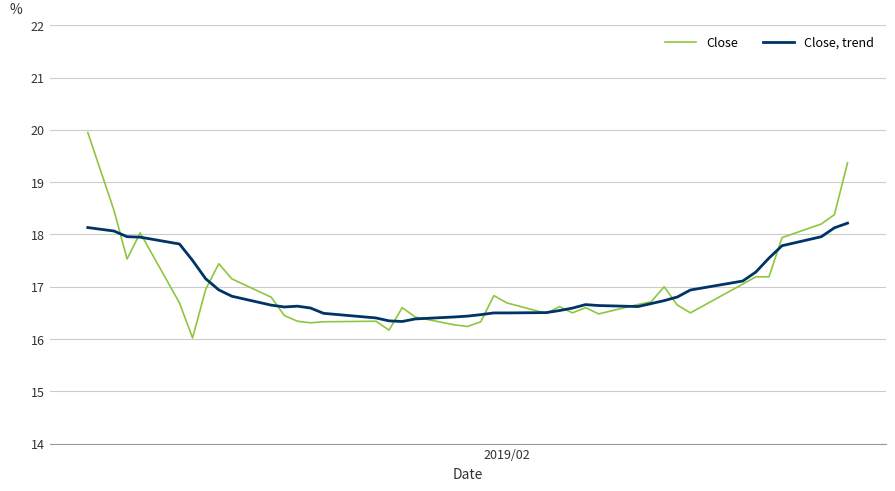

What is the difference between the maximum and minimum values in the Close, trend series?

1.9